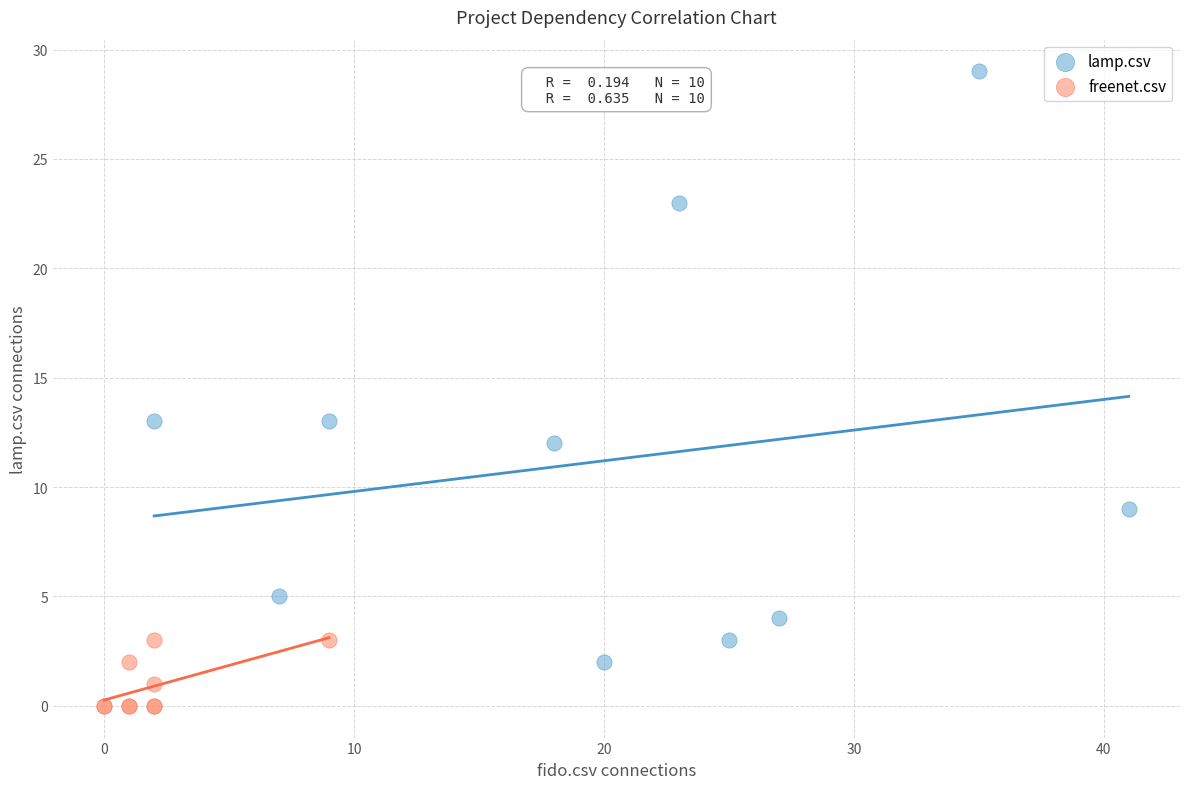

Which series contains the lowest Y value?

freenet.csv